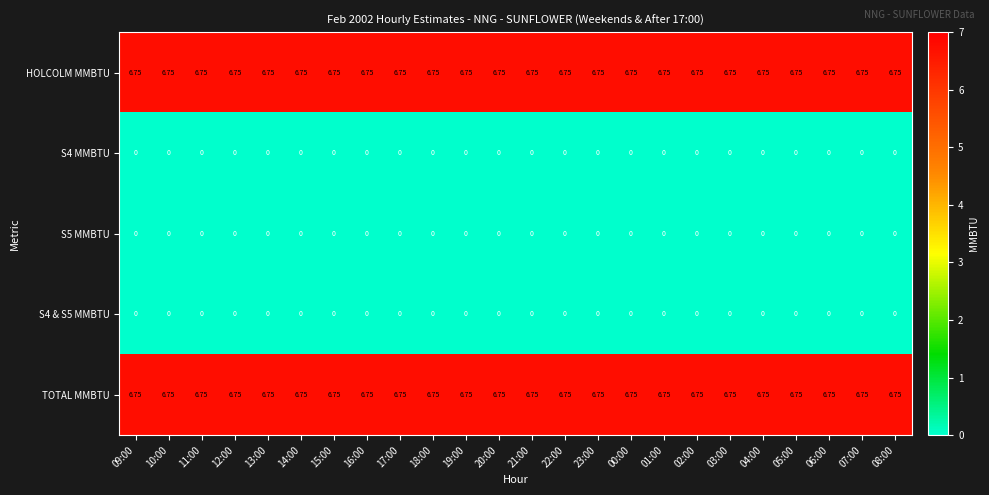

At 21:00, list the series in order from largest to smallest.

HOLCOLM MMBTU, TOTAL MMBTU, S4 MMBTU, S5 MMBTU, S4 & S5 MMBTU